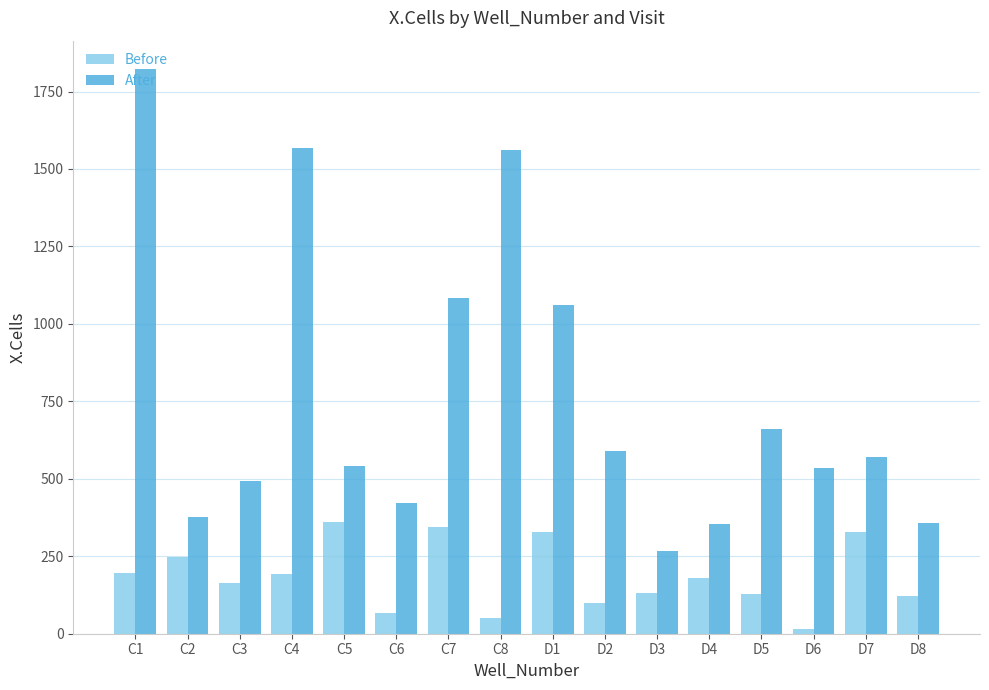

What is the greatest value displayed?

1823